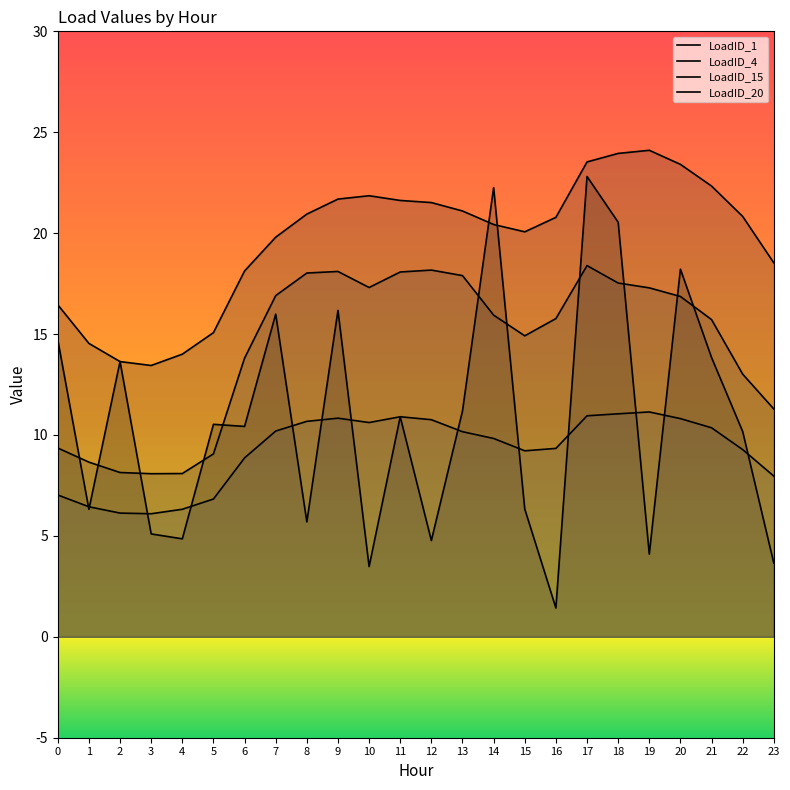

True or false: LoadID_1 has more than 0 points higher than both neighbors.

True